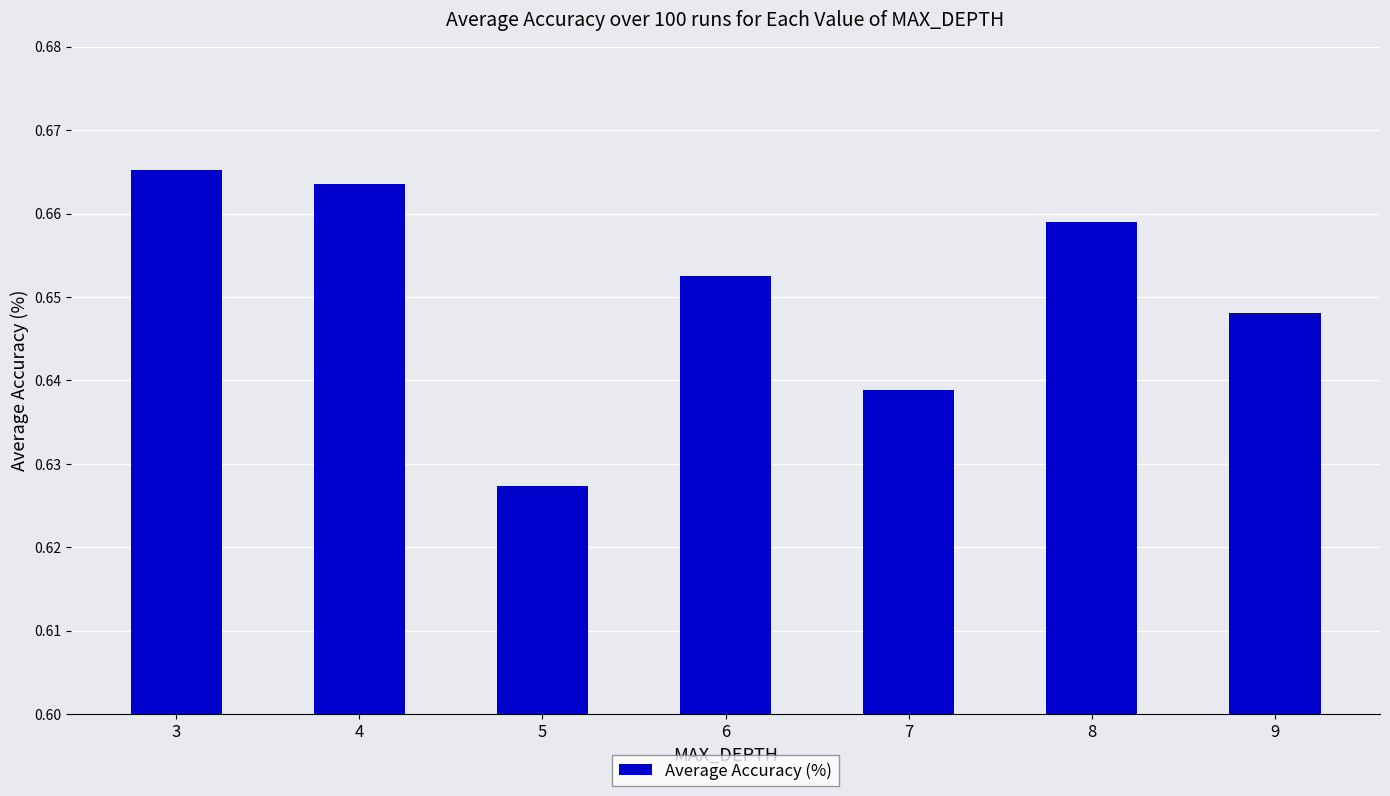

Where is the data nearest to the value 0?

5